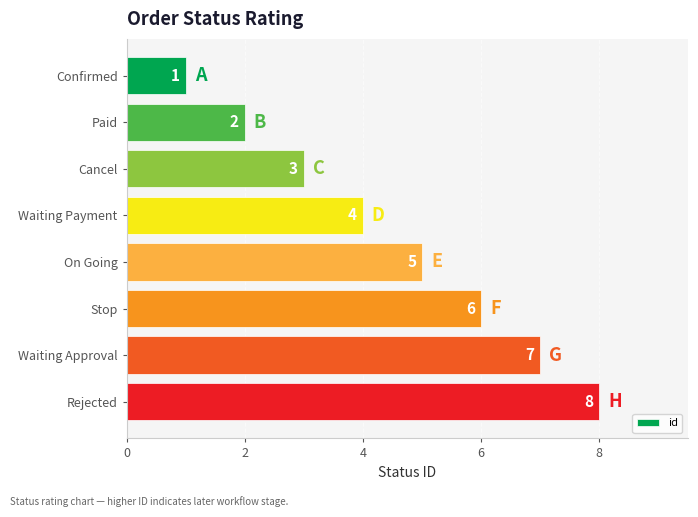

What is the difference between the second highest and second lowest values?

5